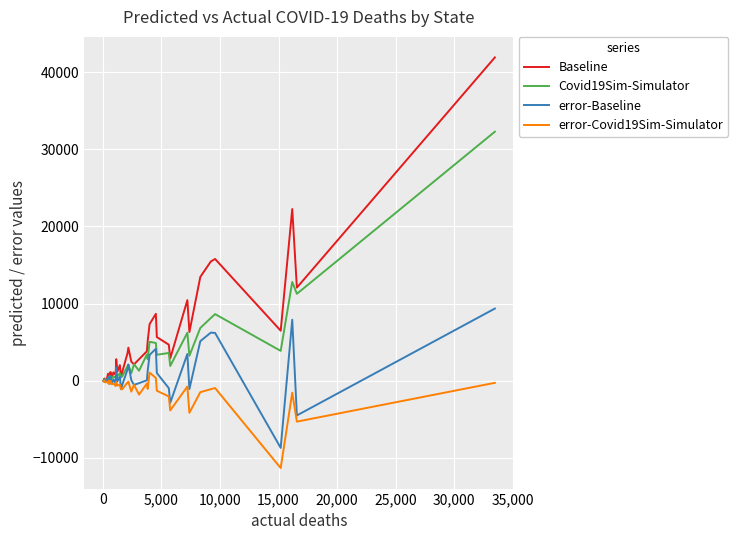

What is the minimum value for error-Baseline?

-8699.6